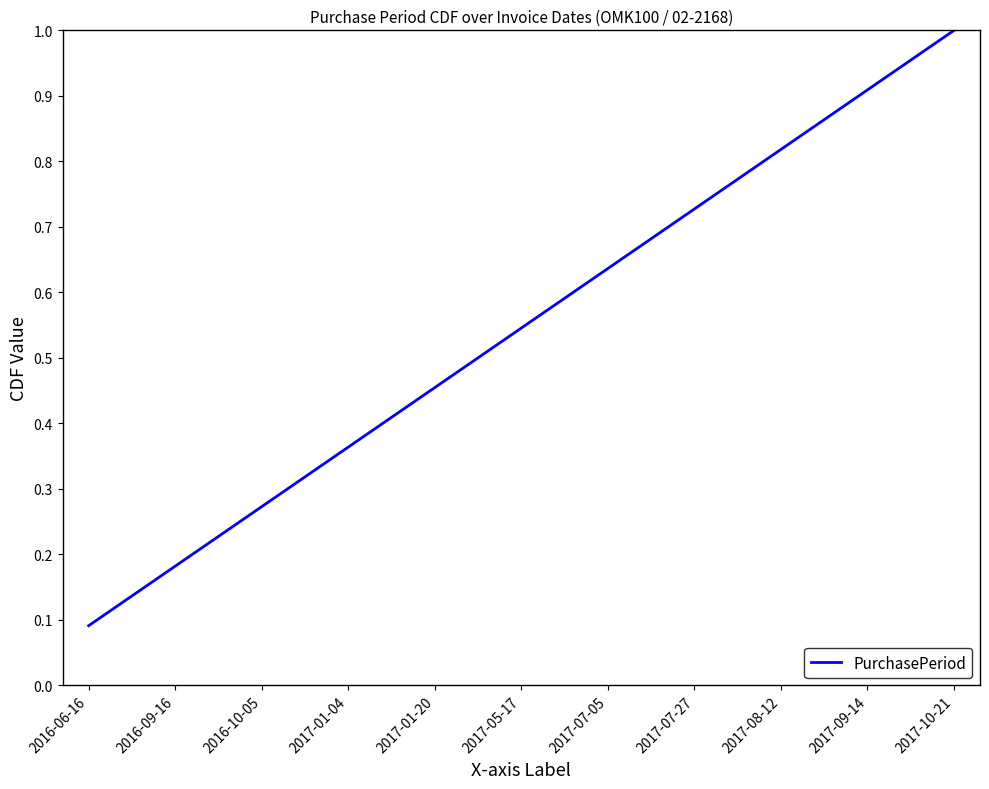

How many lines are shown in the chart?

1